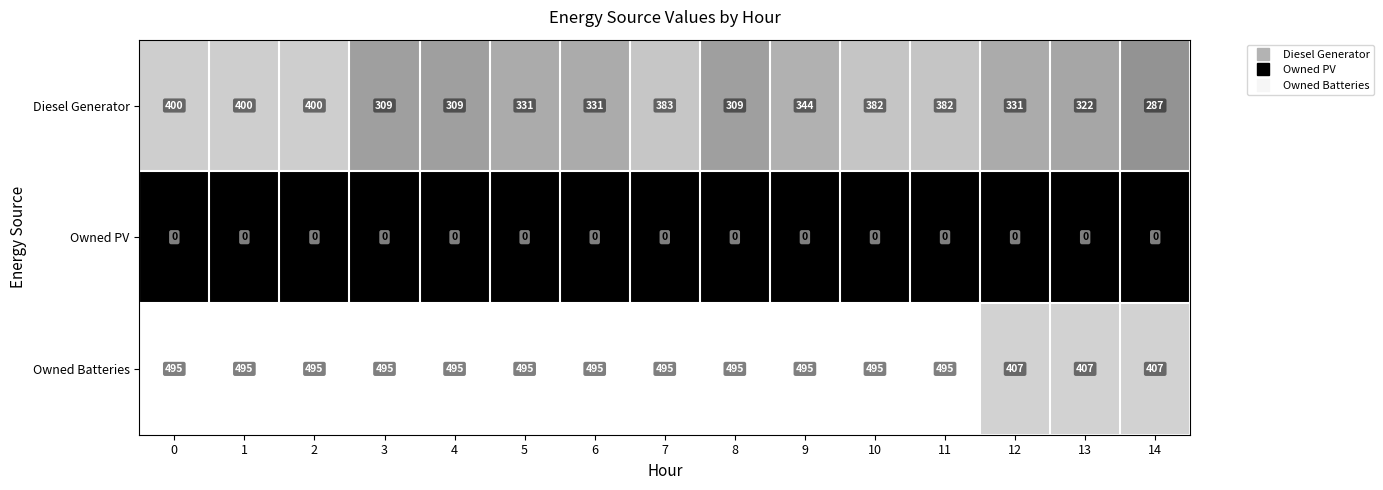

What is the average value of the Diesel Generator series?

348